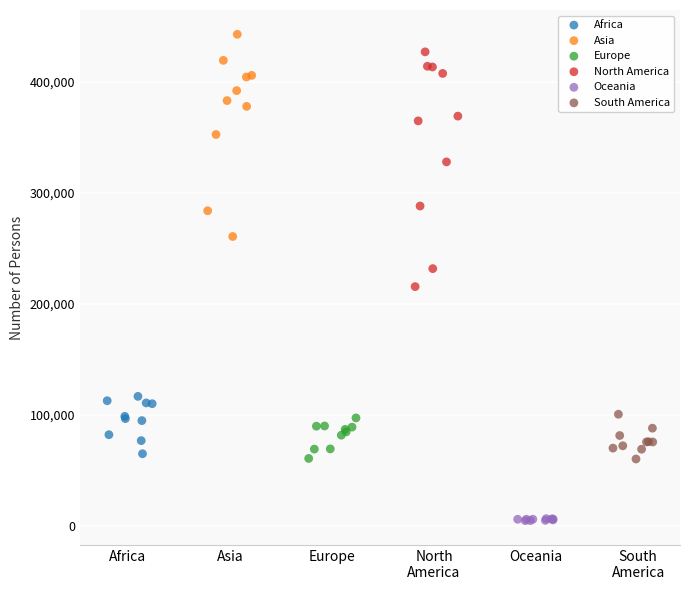

Which series has the largest Y range (max minus min)?

North America